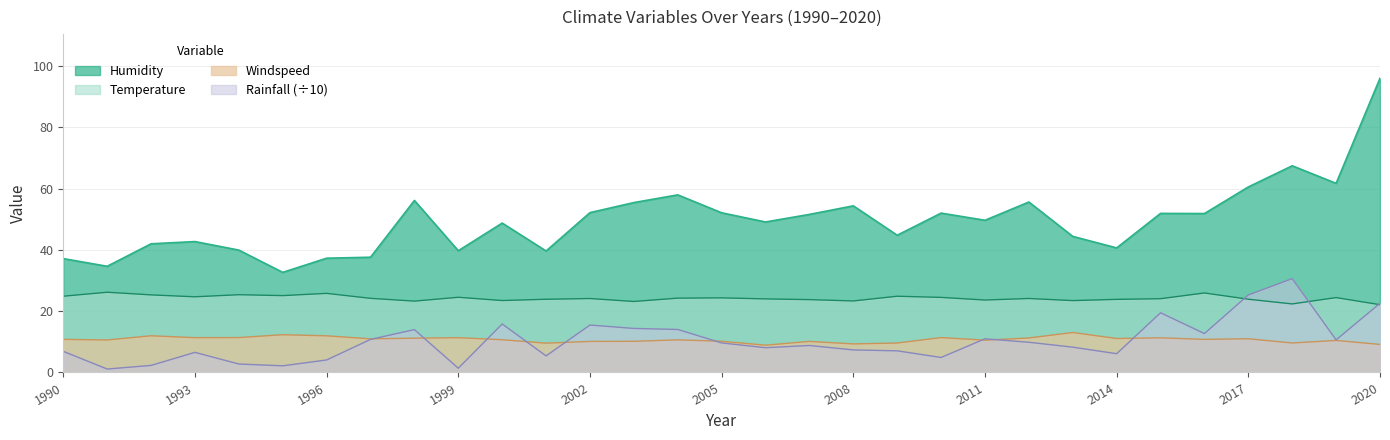

At which label does Humidity reach its minimum?

1995